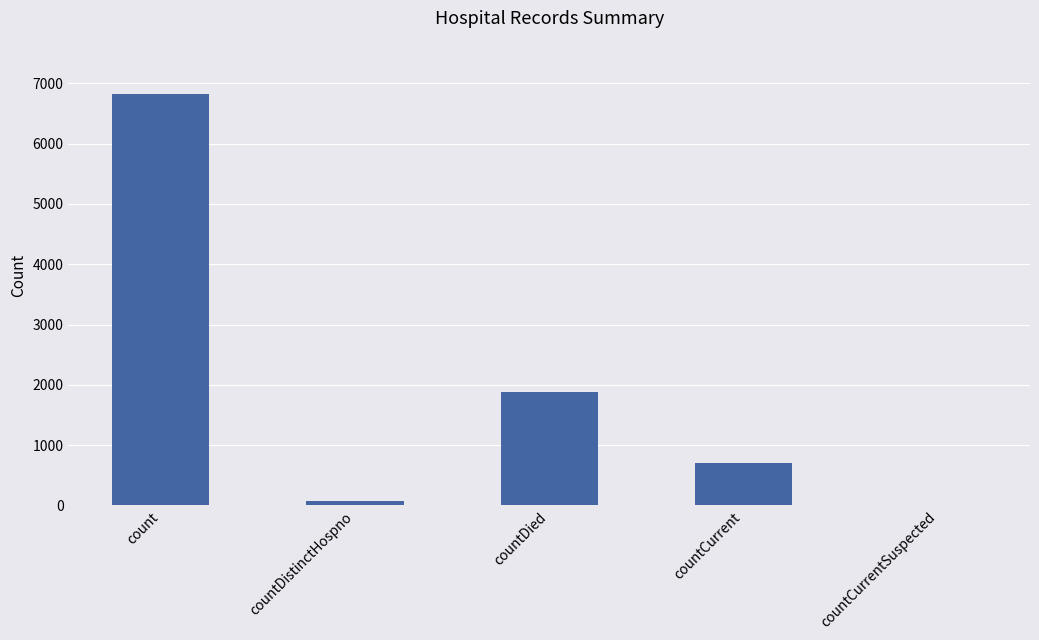

Which label corresponds to the largest value in the chart?

count